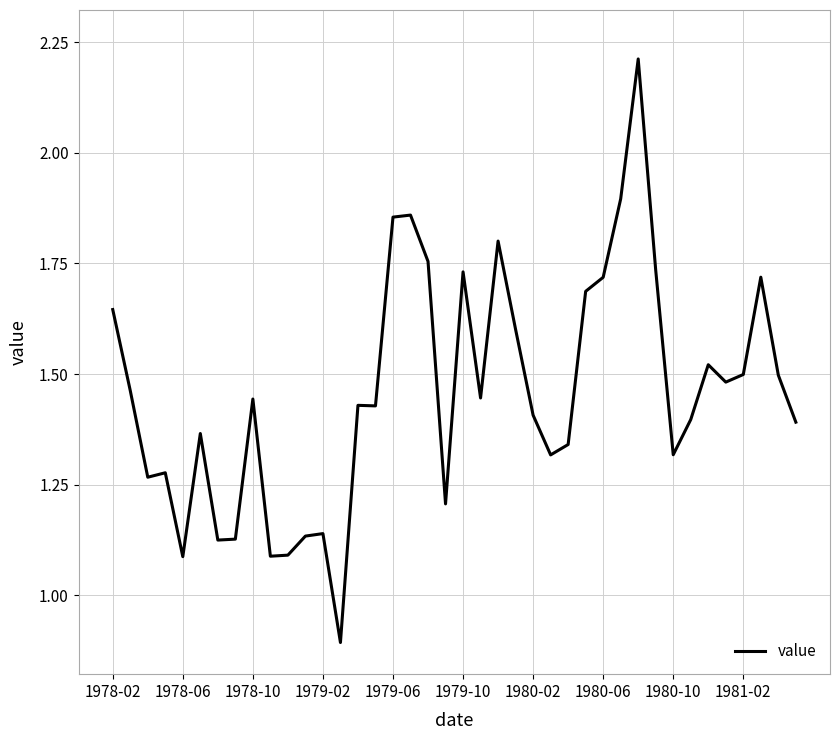

What is the minimum value shown in the chart?

0.9